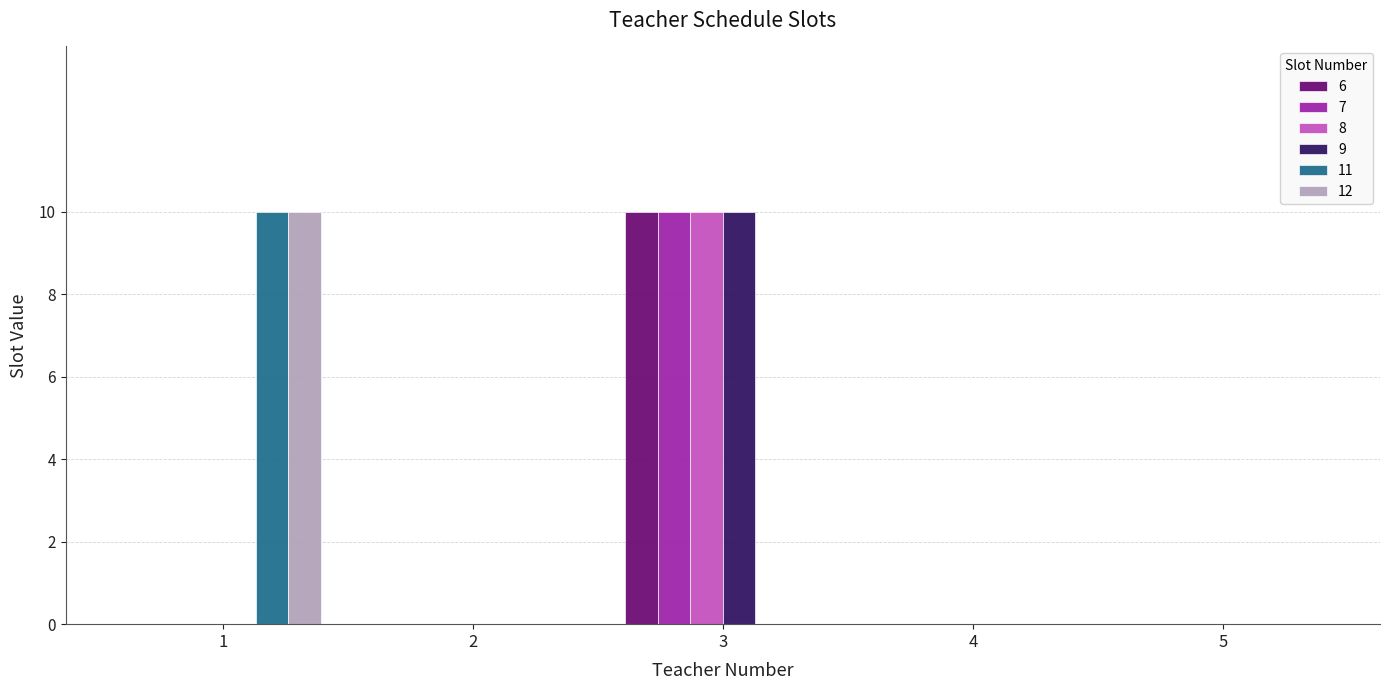

How many groups of bars are there?

5